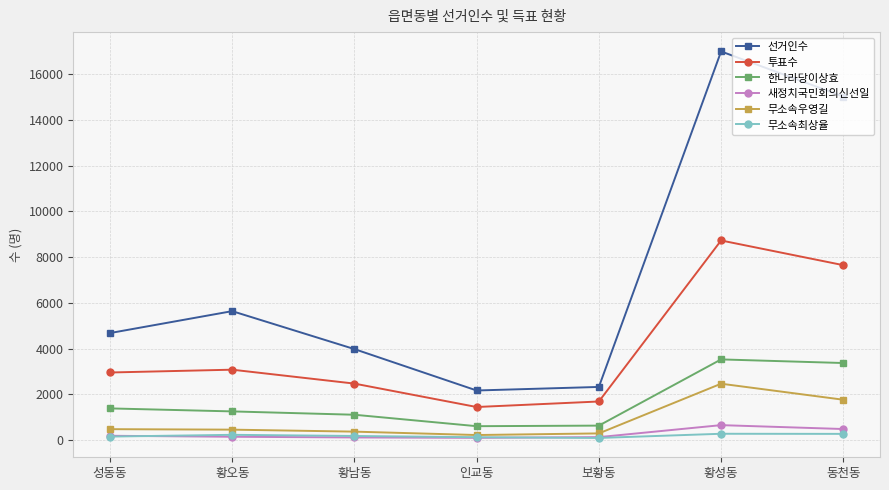

How many interior local valleys does the 선거인수 series have?

1